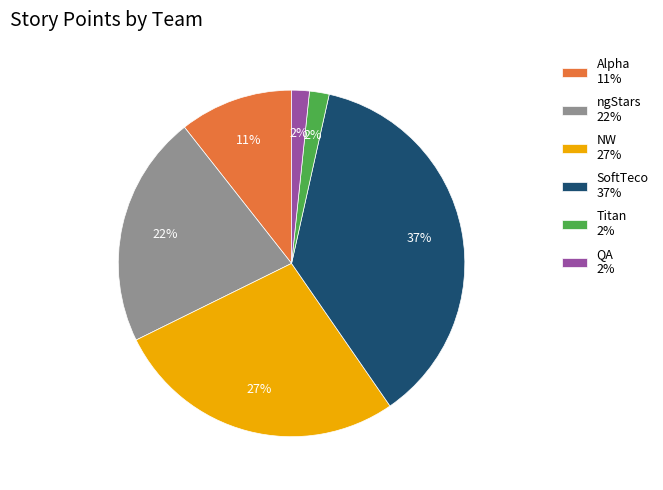

Between Alpha and NW, which is larger?

NW